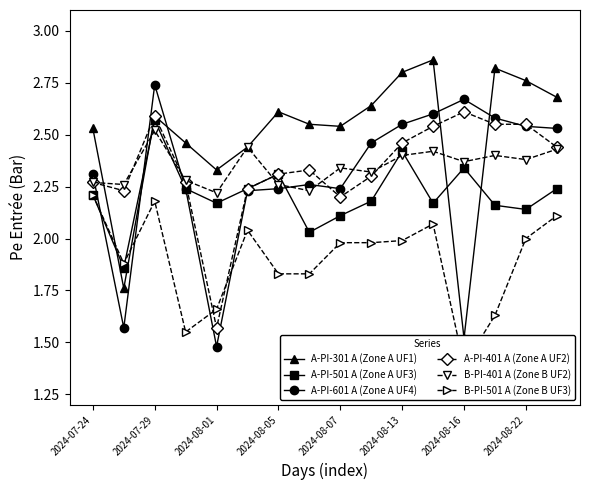

Where does the A-PI-501 A (Zone A UF3) series first go above 2?

2024-07-24